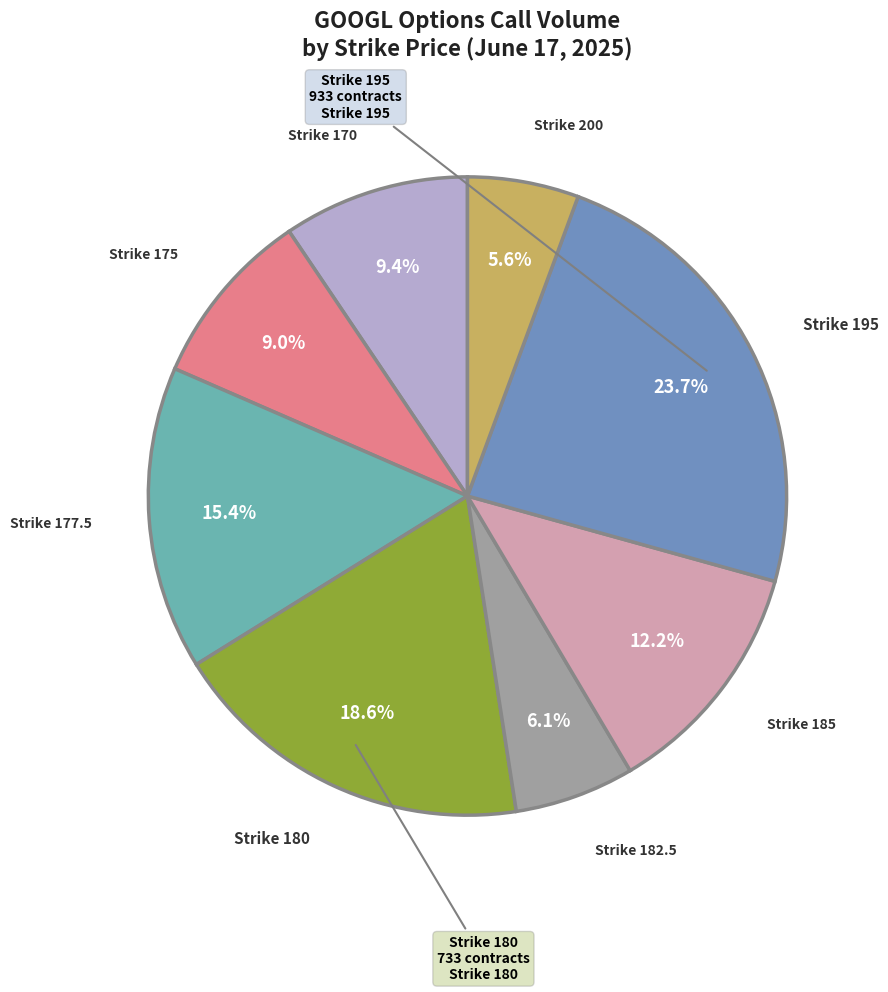

How many segments does this pie chart have?

8